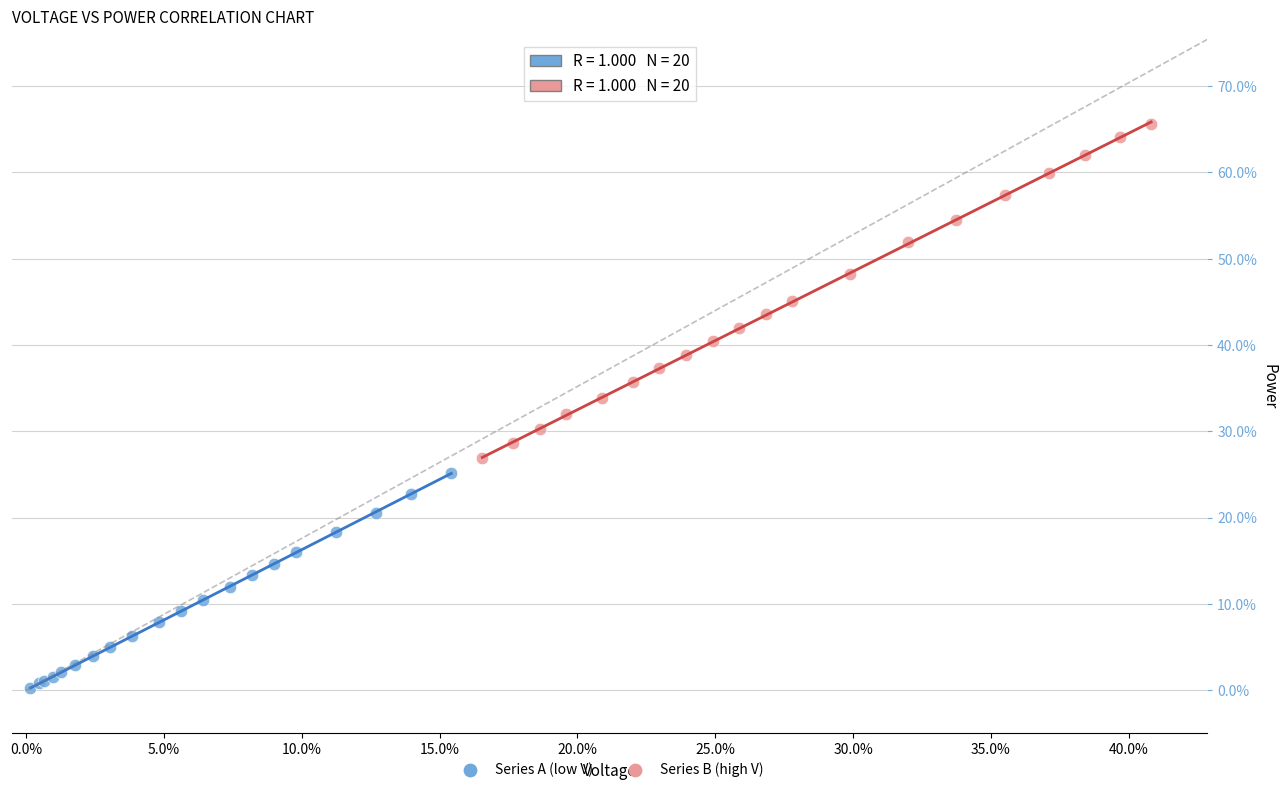

What are all the series names shown in the legend?

Series A (low V), Series B (high V)